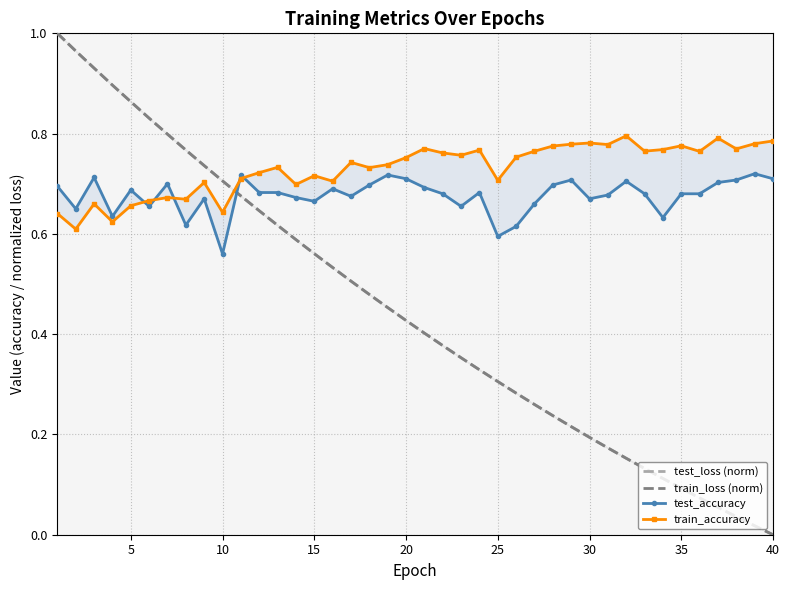

The value of train_accuracy at 15 is 0.7. True or false?

True